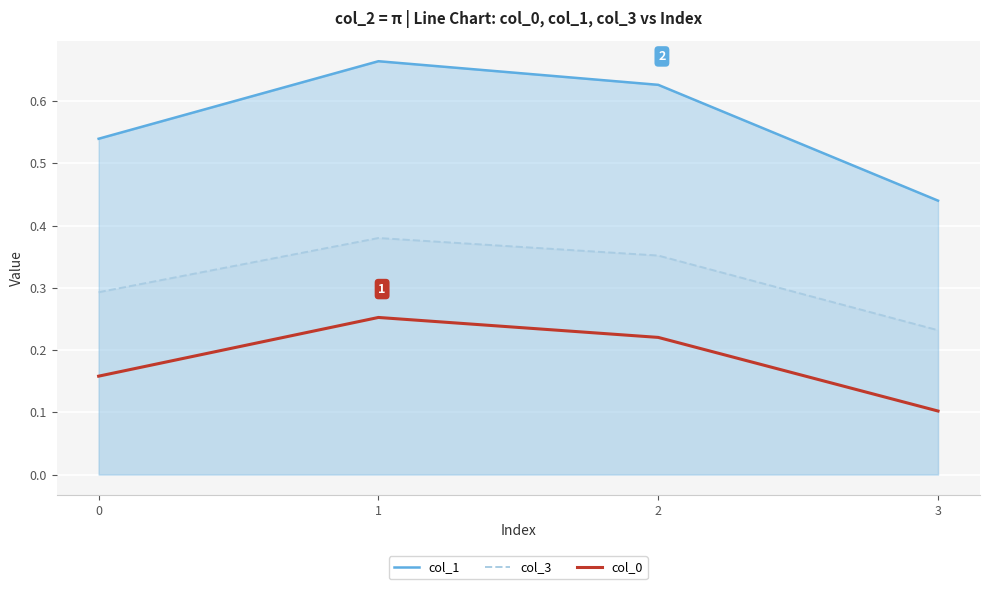

Reading right to left, what are all the values shown in this chart?

col_1: 3=0.4	2=0.6	1=0.7	0=0.5
col_3: 3=0.2	2=0.4	1=0.4	0=0.3
col_0: 3=0.1	2=0.2	1=0.3	0=0.2